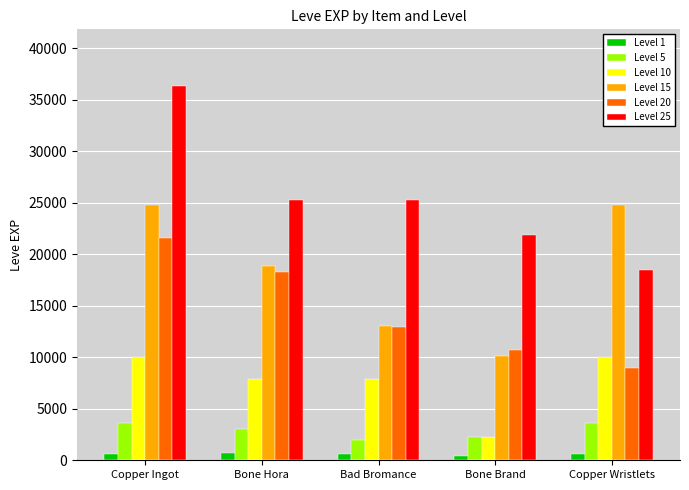

Is it true that Level 25 equals 18490 at Copper Wristlets?

True